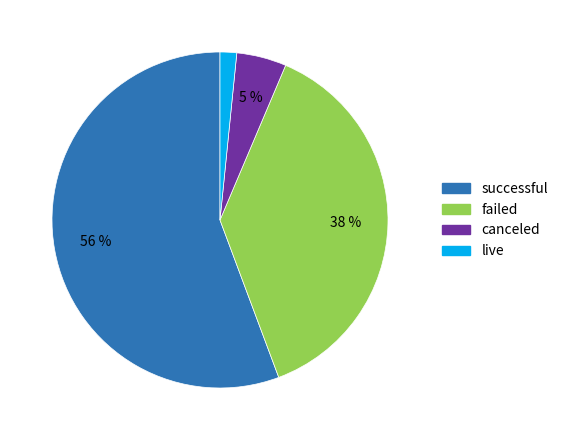

Rank the categories by value from highest to lowest.

successful, failed, canceled, live